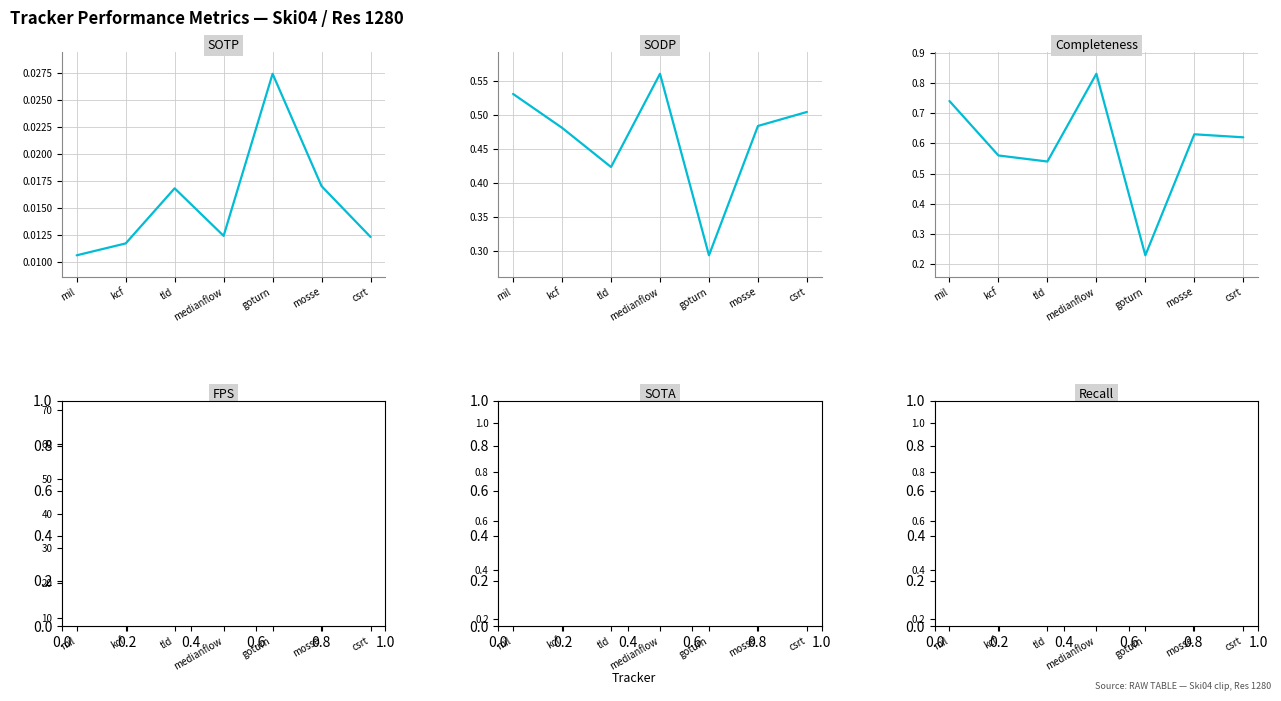

In SODP, how many points are lower than both neighbors (excluding endpoints)?

2